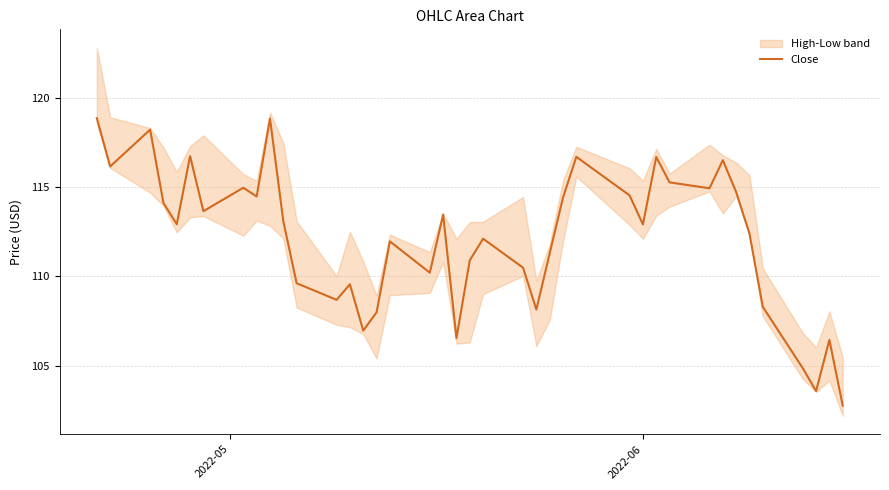

What is the value of the 4th point from the left?

114.1